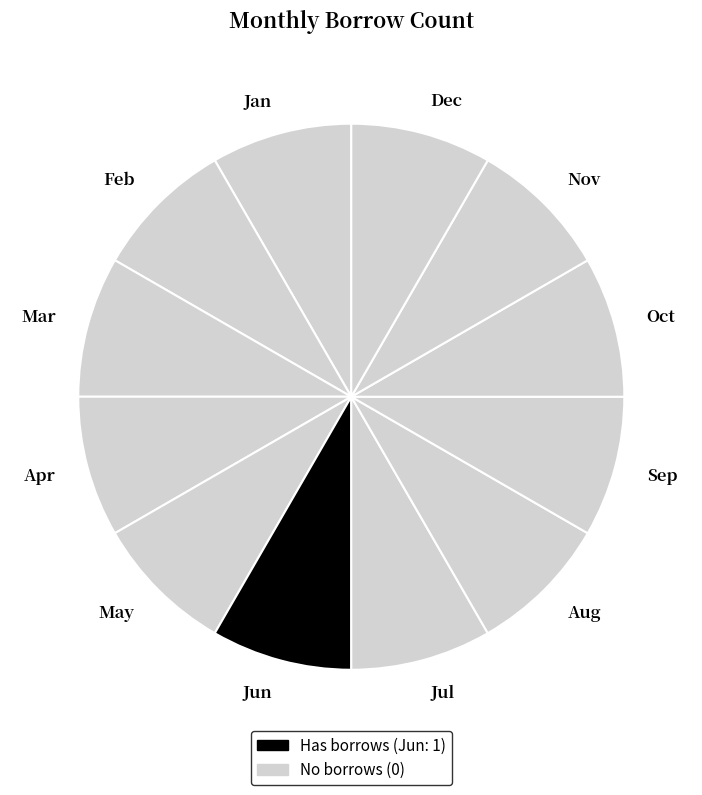

Count the number of slices in the pie.

12